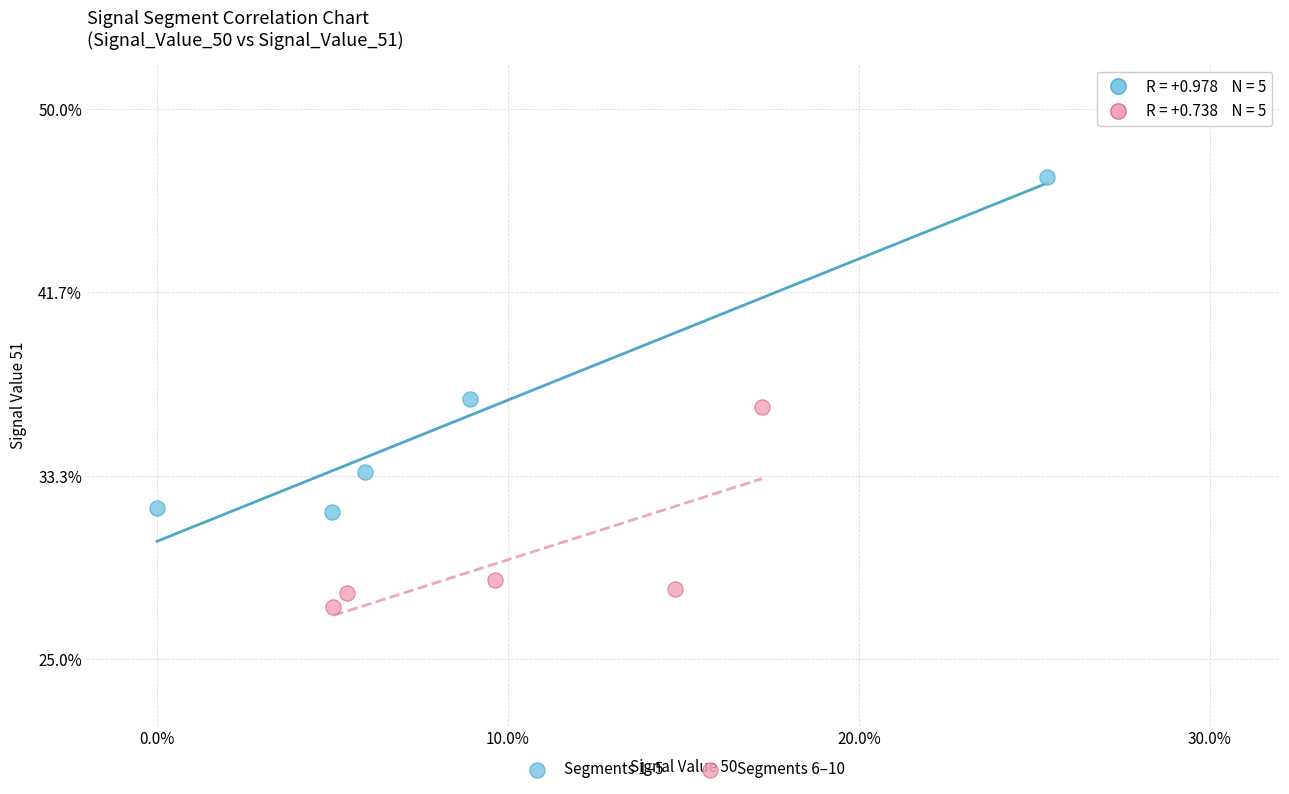

What are all the series names shown in the legend?

Segments 1–5, Segments 6–10